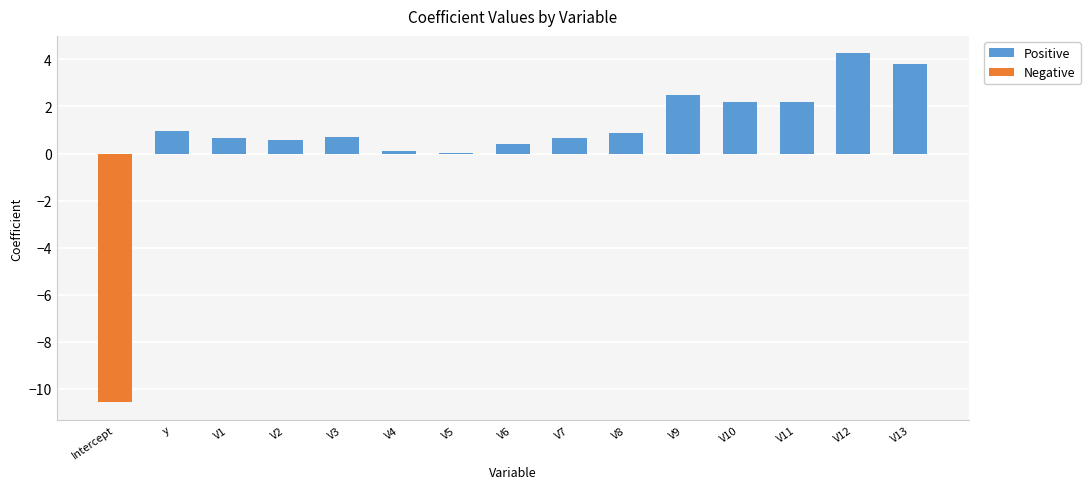

At which label is Positive closest to 2?

V11